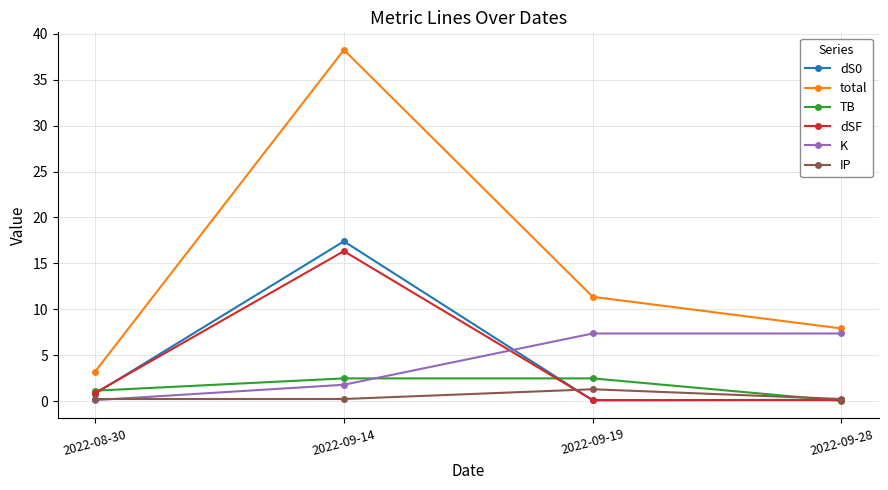

In dSF, how many points are higher than both neighbors (excluding endpoints)?

1